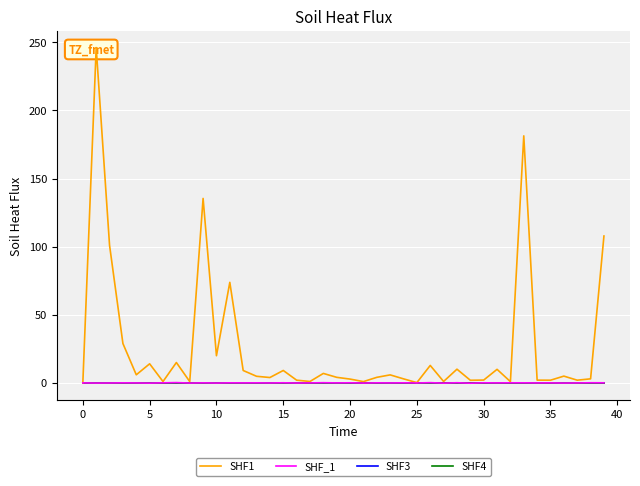

True or false: SHF4 and SHF3 cross at least once.

False